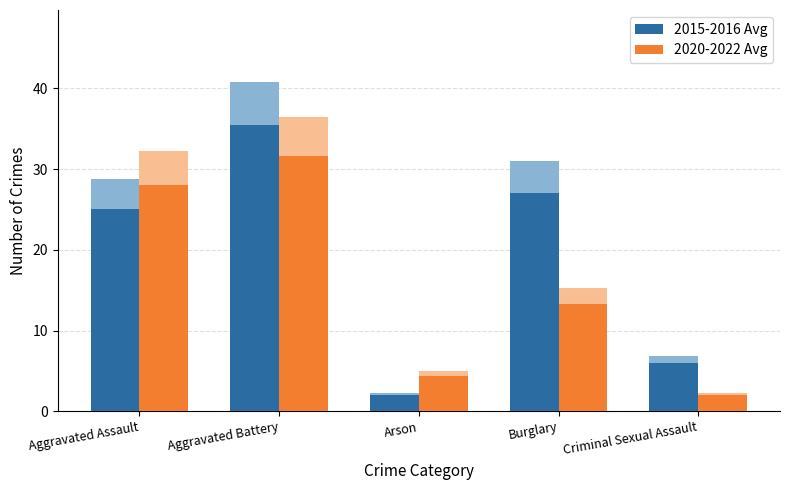

The value of 2020-2022 Avg at Criminal Sexual Assault is 2.9. True or false?

False